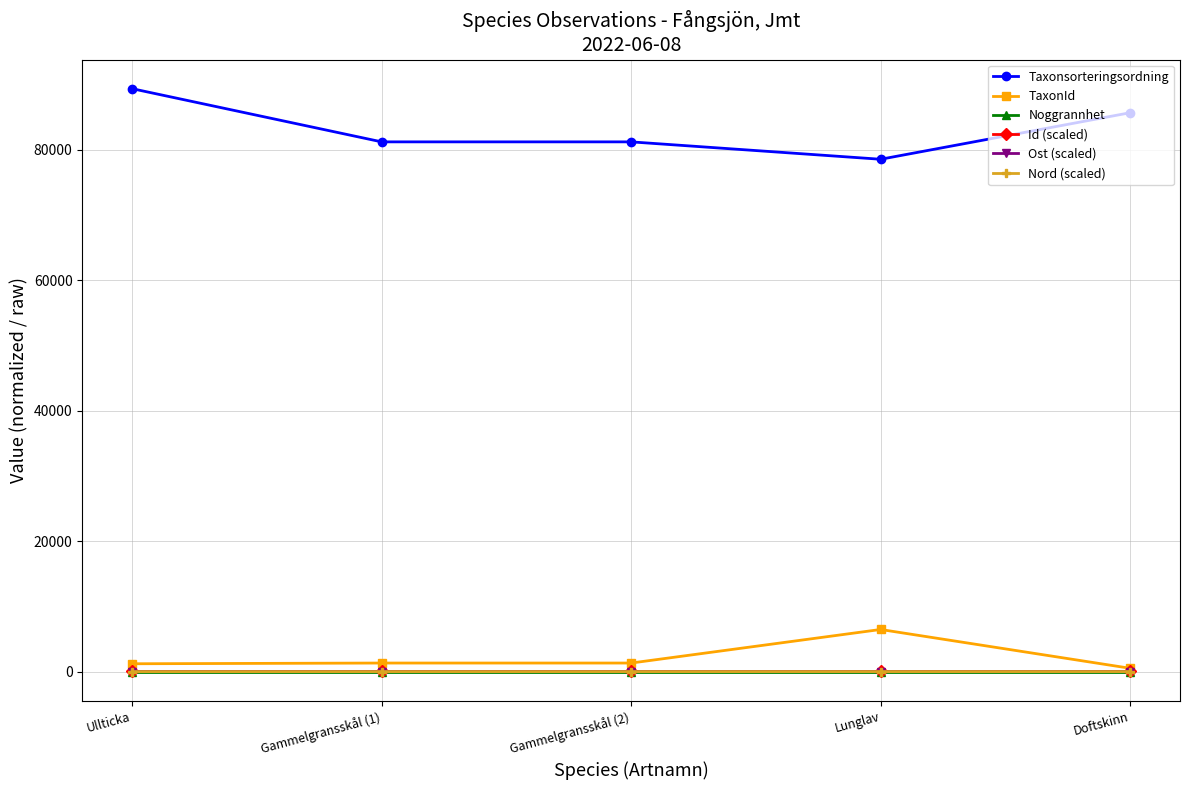

True or false: Taxonsorteringsordning has a value of 33595.5 at Ullticka.

False